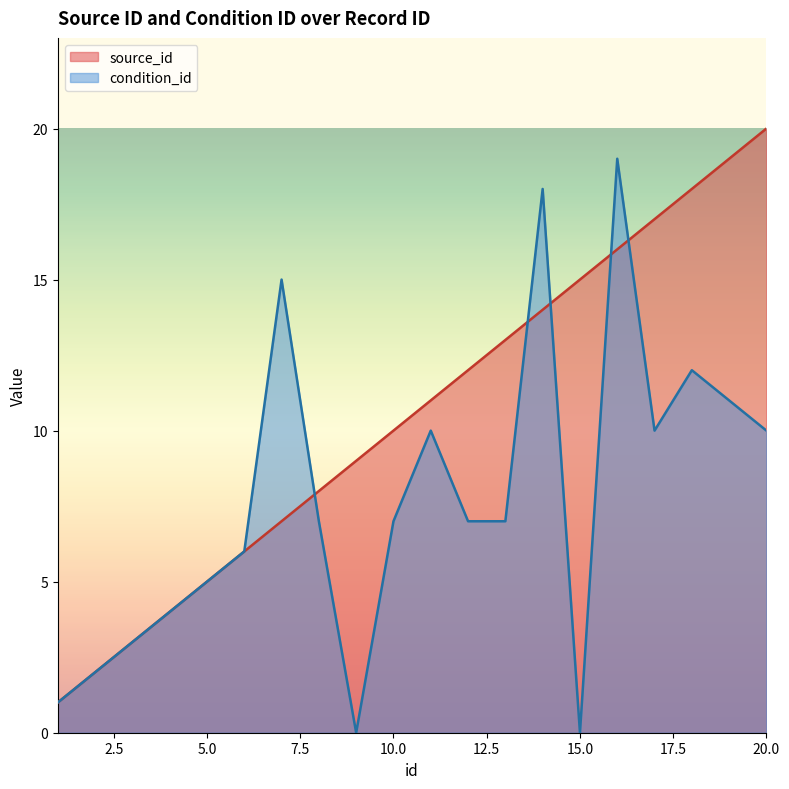

The value of source_id at 14 is 14. True or false?

True